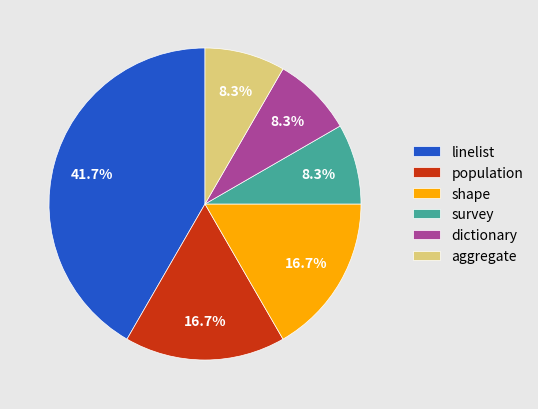

What is the ratio of the value at aggregate to the value at shape?

0.5